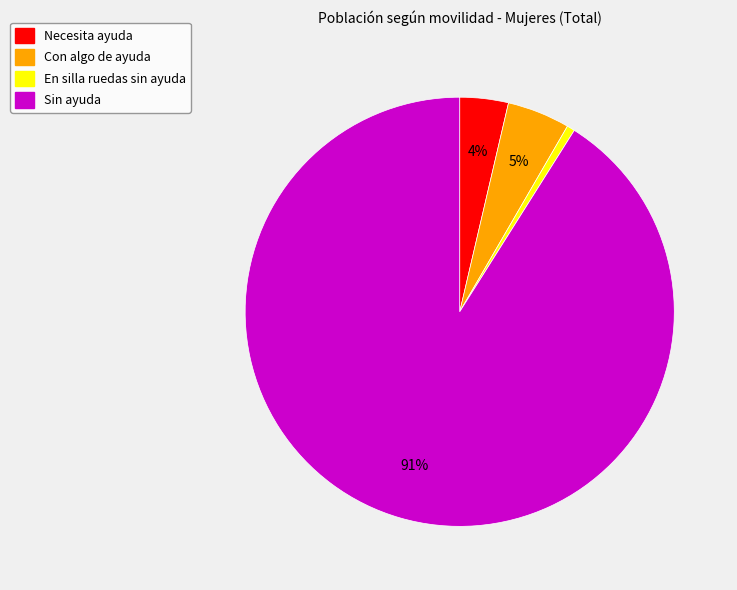

Does Sin ayuda account for over 50% of the chart?

Yes